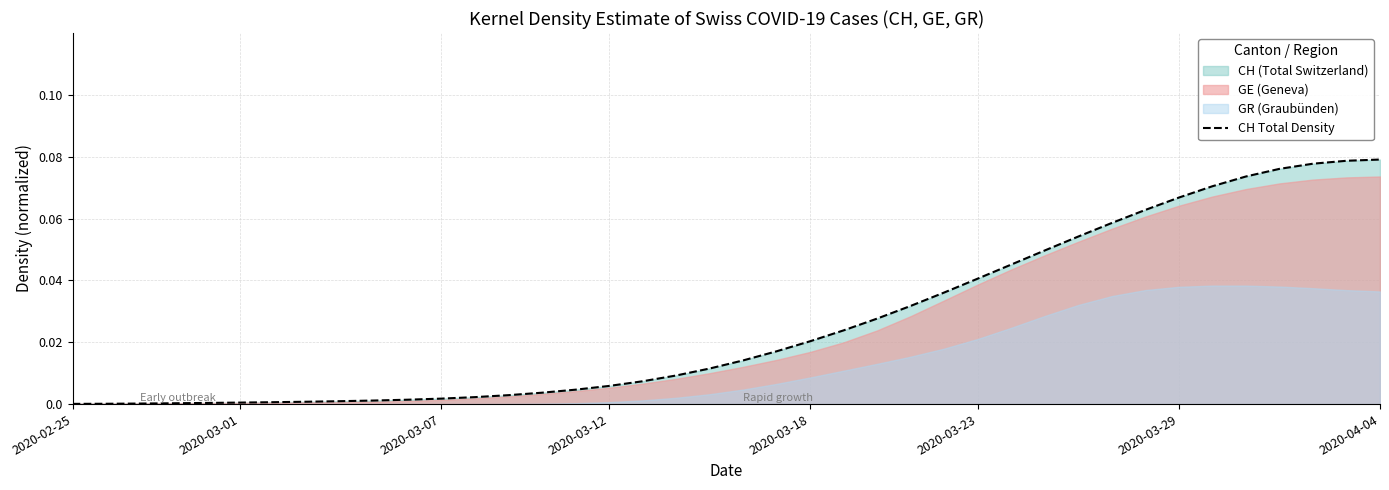

Which has a higher value, 39 or 19?

39